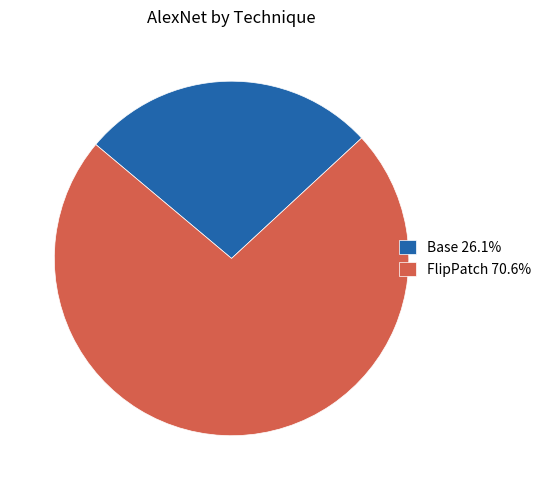

What is the majority slice?

FlipPatch